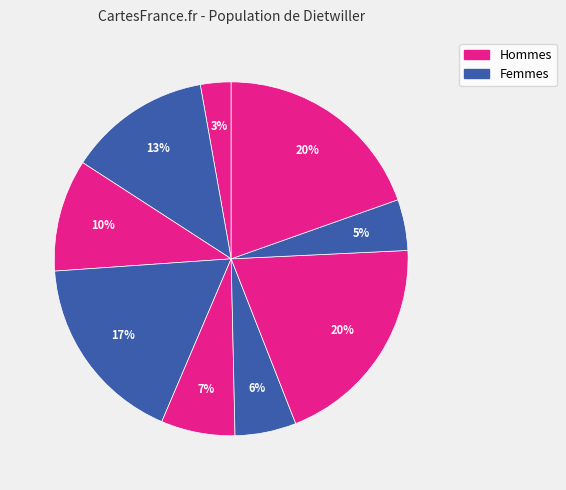

How many slices are in this pie chart?

9